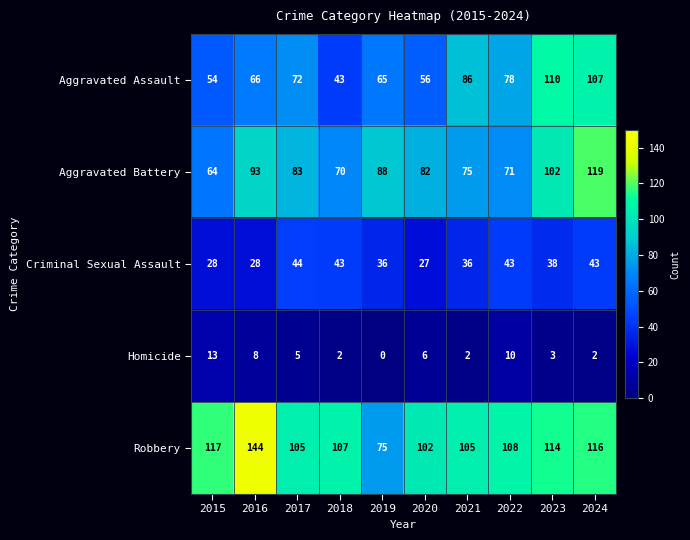

At which label is Aggravated Assault closest to 76?

2022